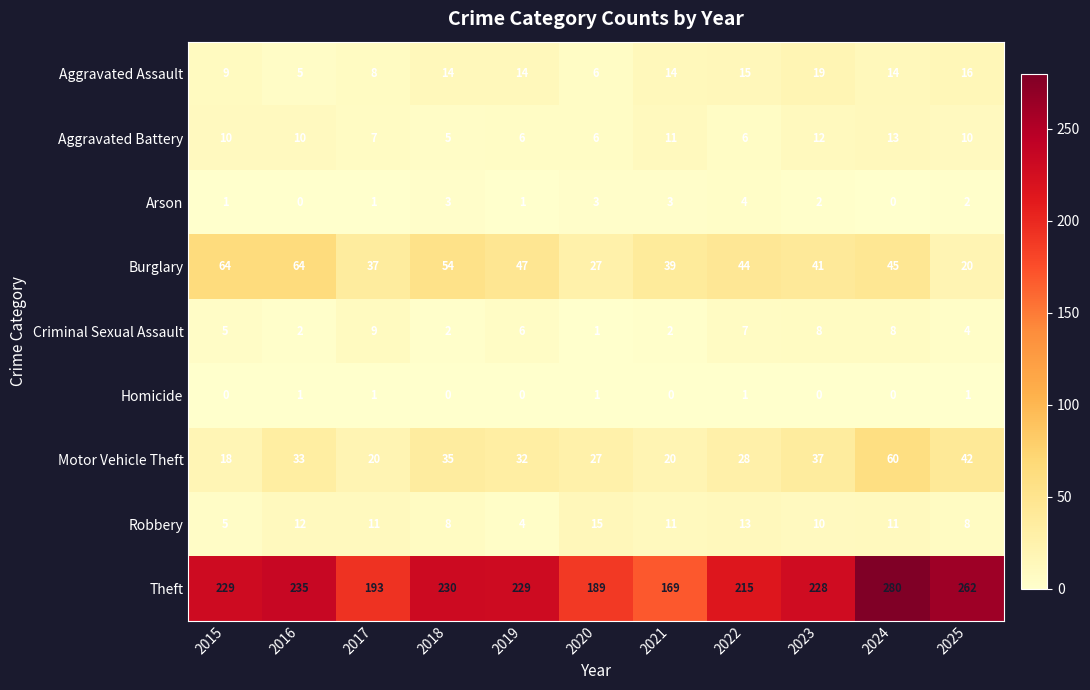

At which label does Motor Vehicle Theft first exceed 32?

2016